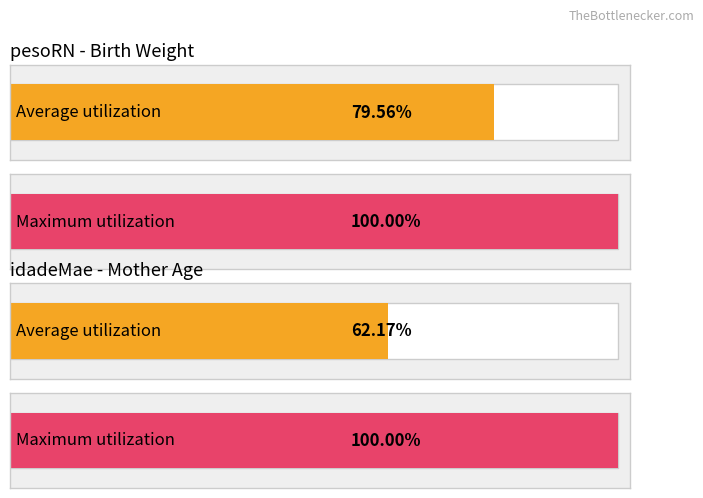

The pesoRN series shows 1891 at 3. True or false?

False